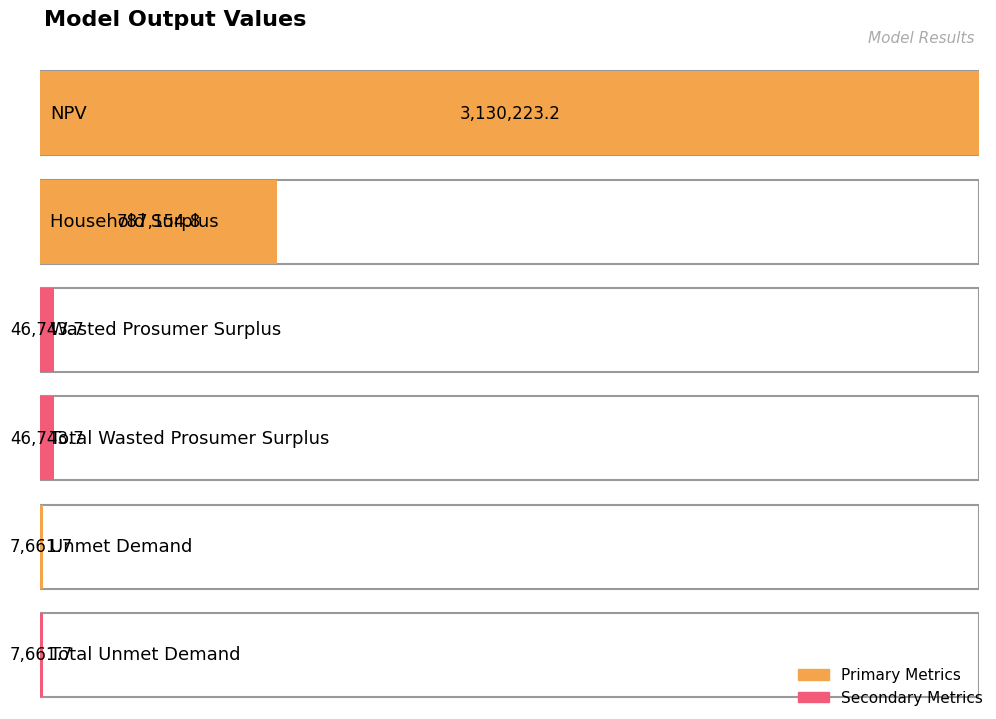

What is the change in value from NPV to Total Unmet Demand?

-3122561.5